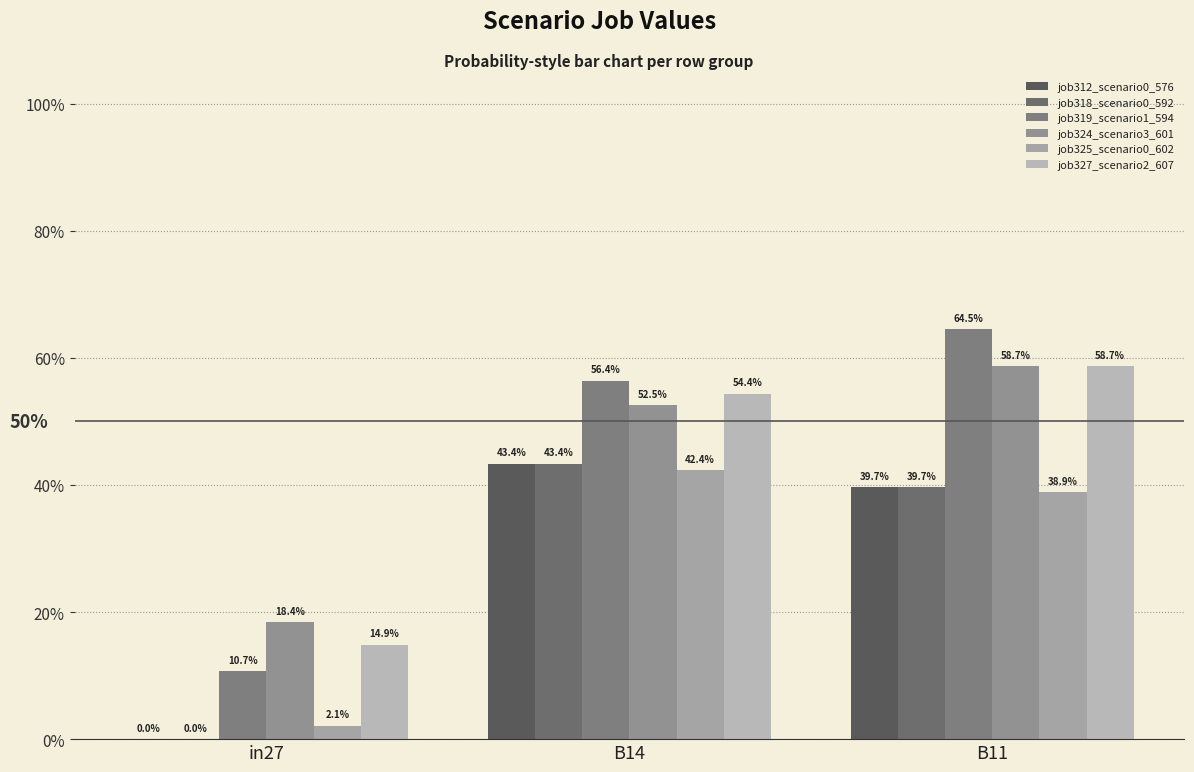

True or false: job312_scenario0_576 has a value of 0.0 at in27.

True